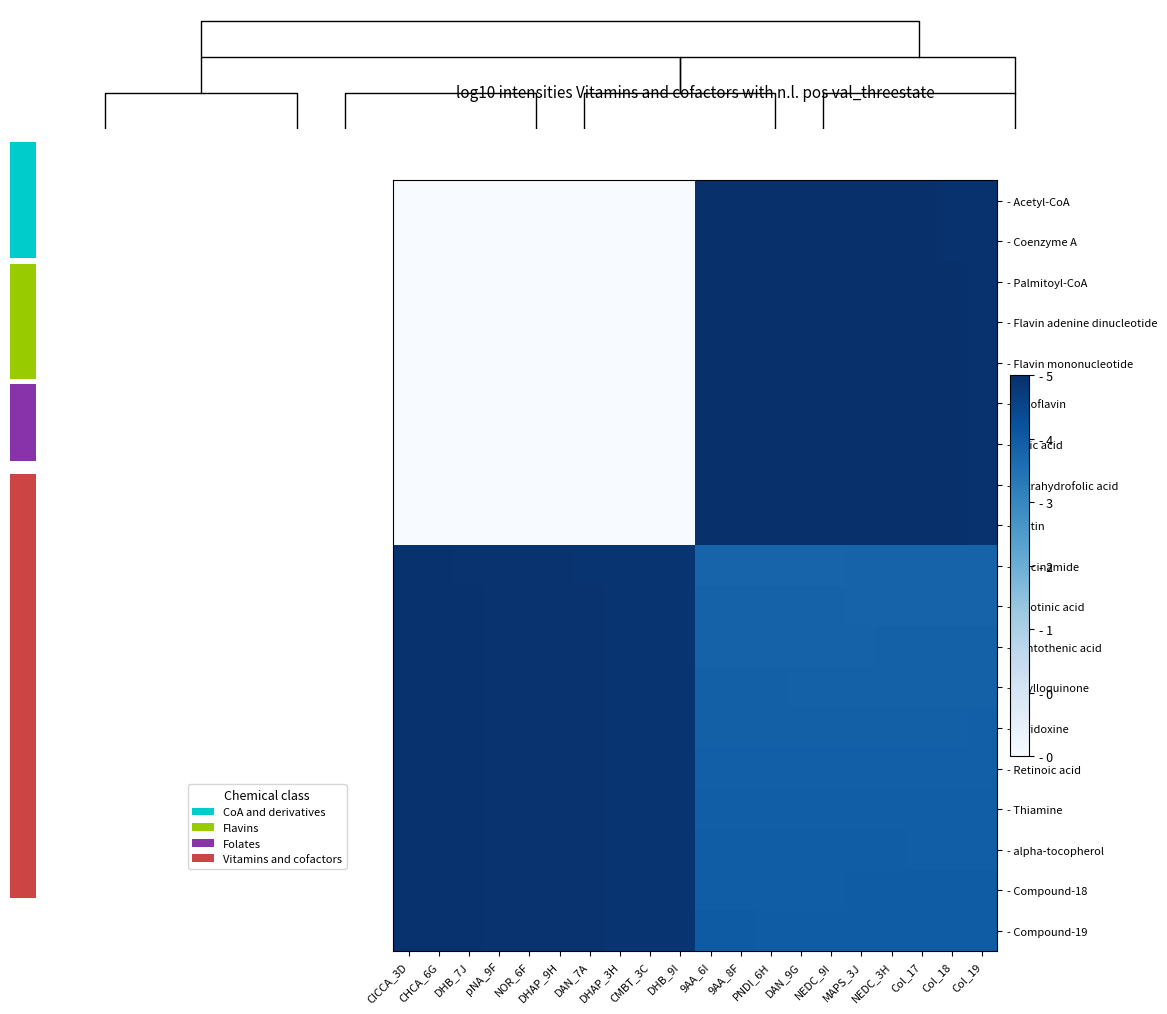

At which label is - Coenzyme A closest to 1?

CICCA_3D